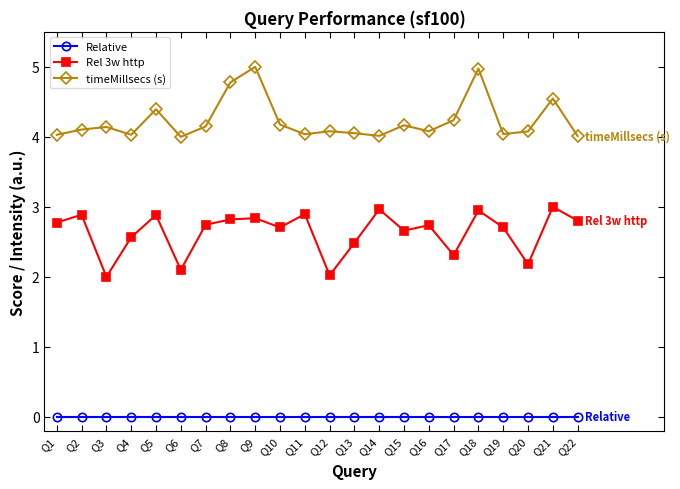

What are all the series names shown in the legend?

Relative, Rel 3w http, timeMillsecs (s)